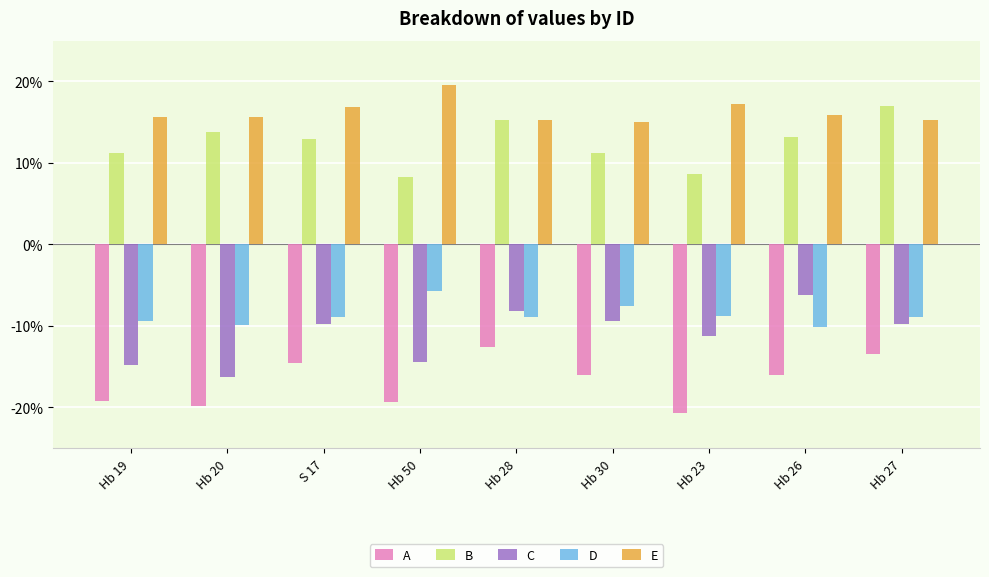

How many groups of bars are there?

9